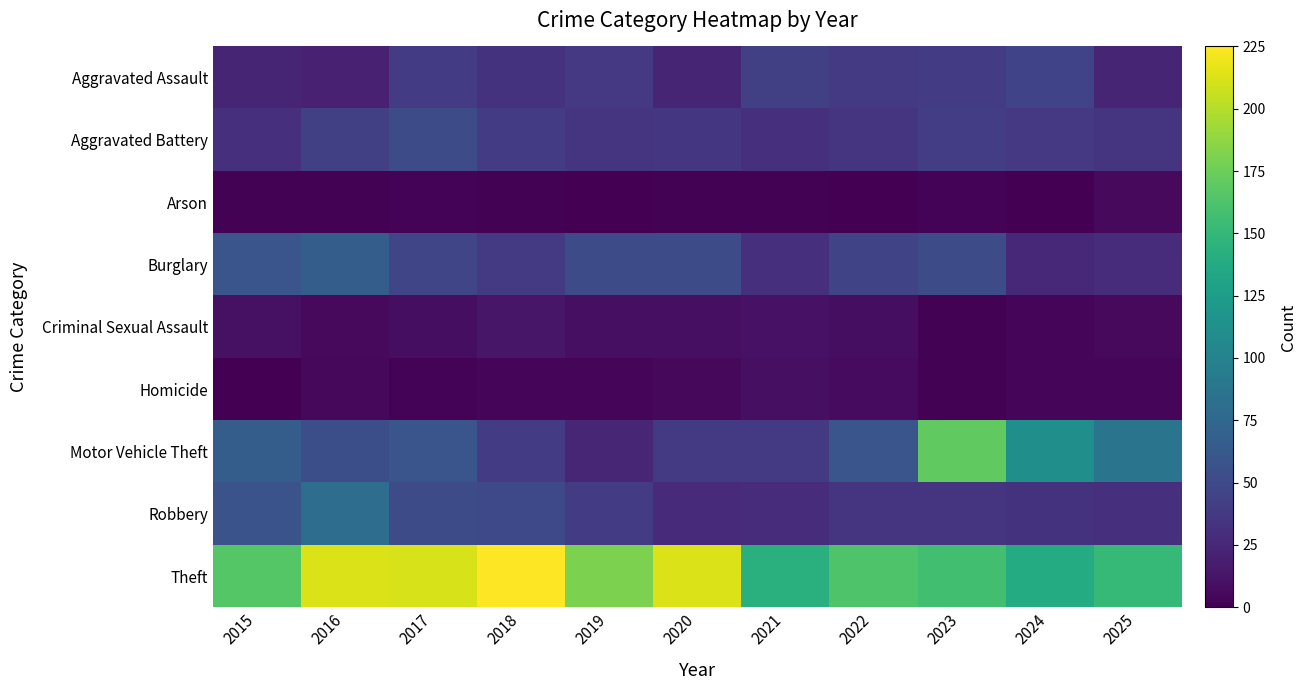

Between 2020 and 2017, which is larger?

2017